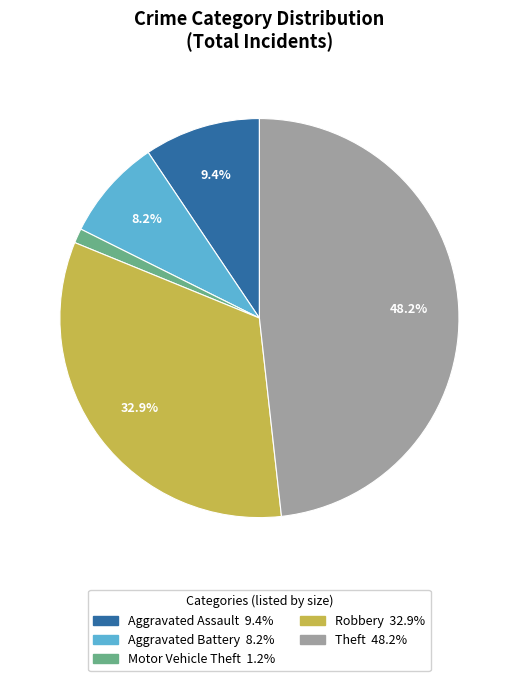

Which has a higher value, Robbery or Motor Vehicle Theft?

Robbery